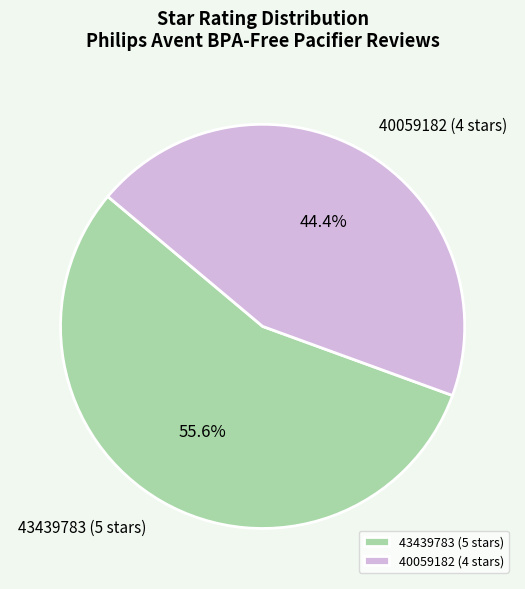

Count the number of slices in the pie.

2